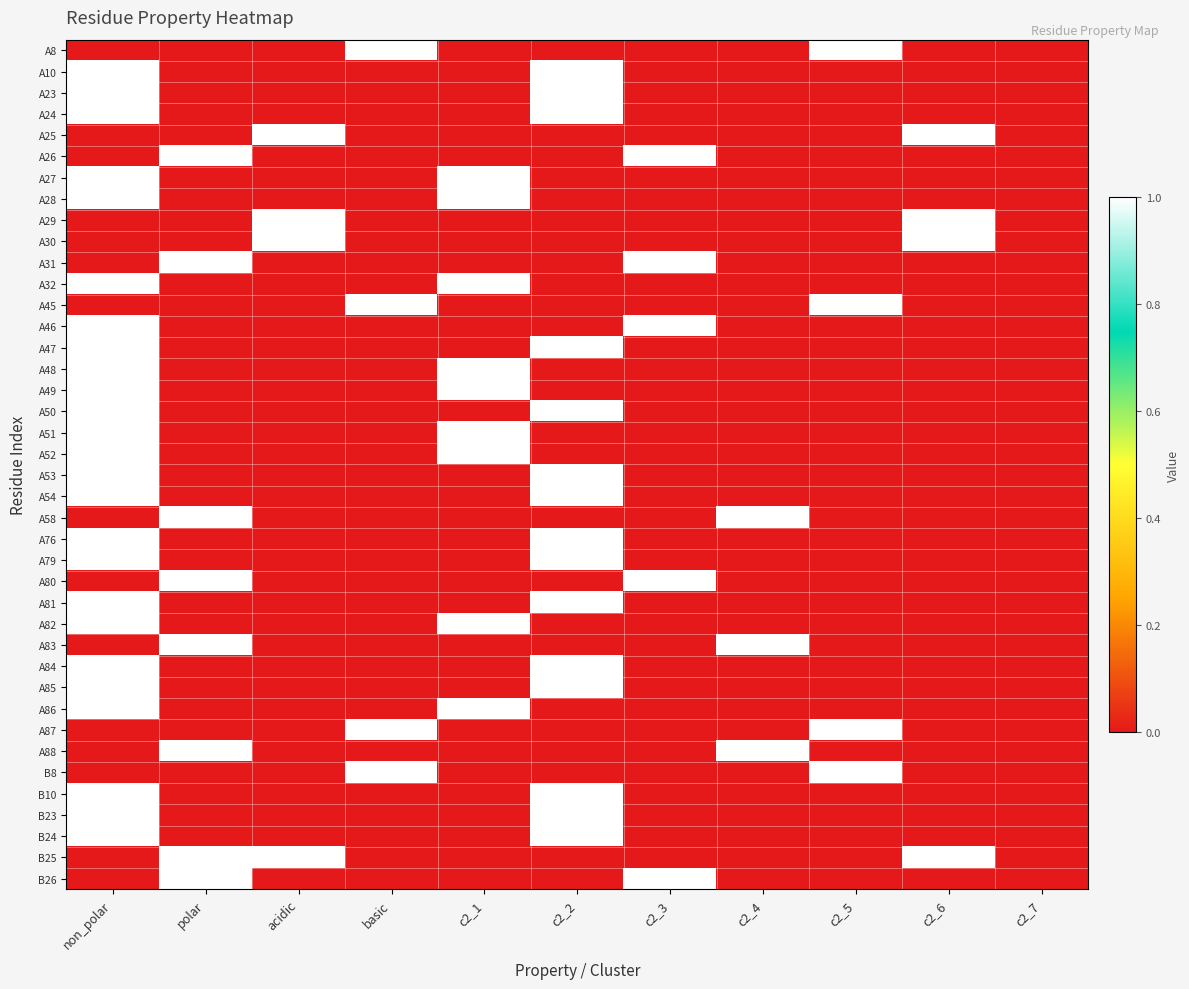

At how many categories does at least one series exceed 0?

10